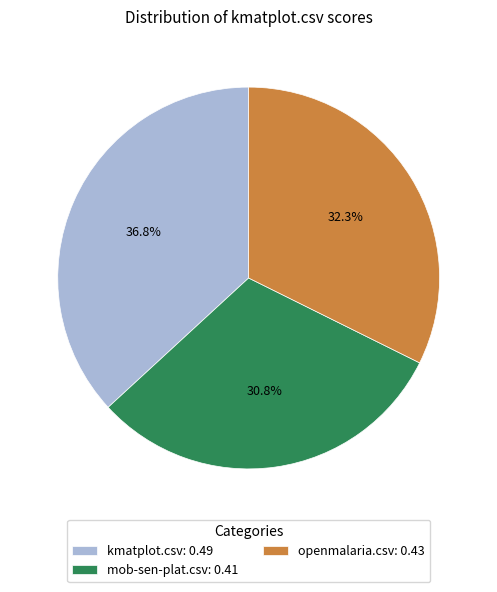

To the nearest percent, what is the combined percentage of mob-sen-plat.csv and kmatplot.csv?

68%